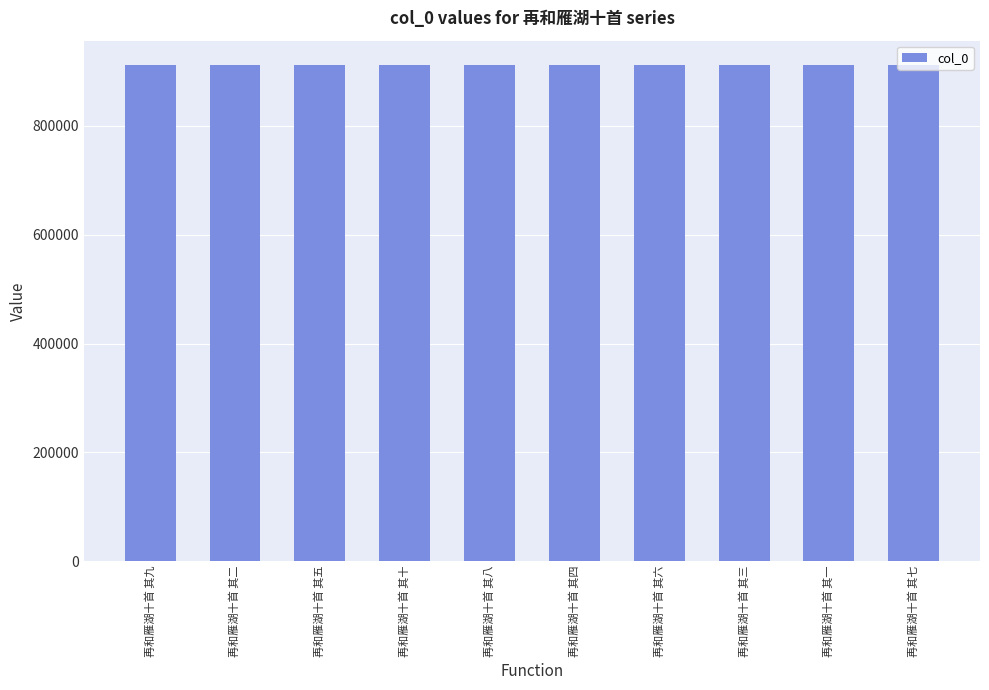

What is the minimum value shown in the chart?

911203